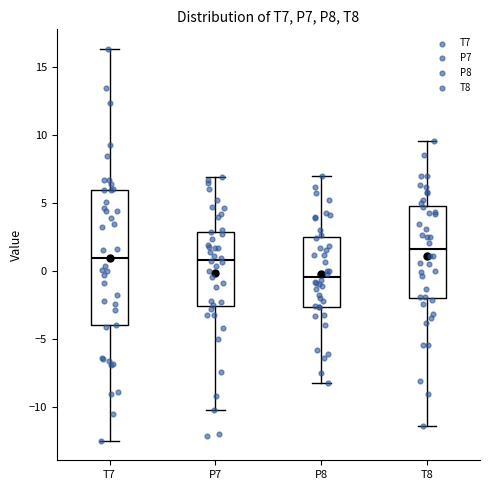

Where does the median line of the box for T7 sit on the y-axis? The values are not printed on the chart, so give them approximately, as read against the axis.

1.0